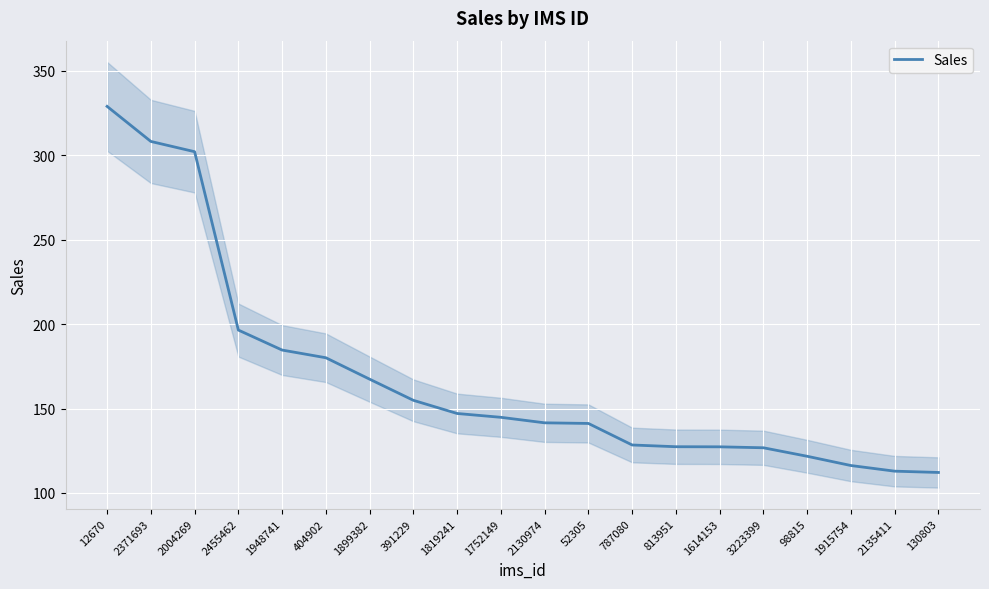

What is the average value?

168.5